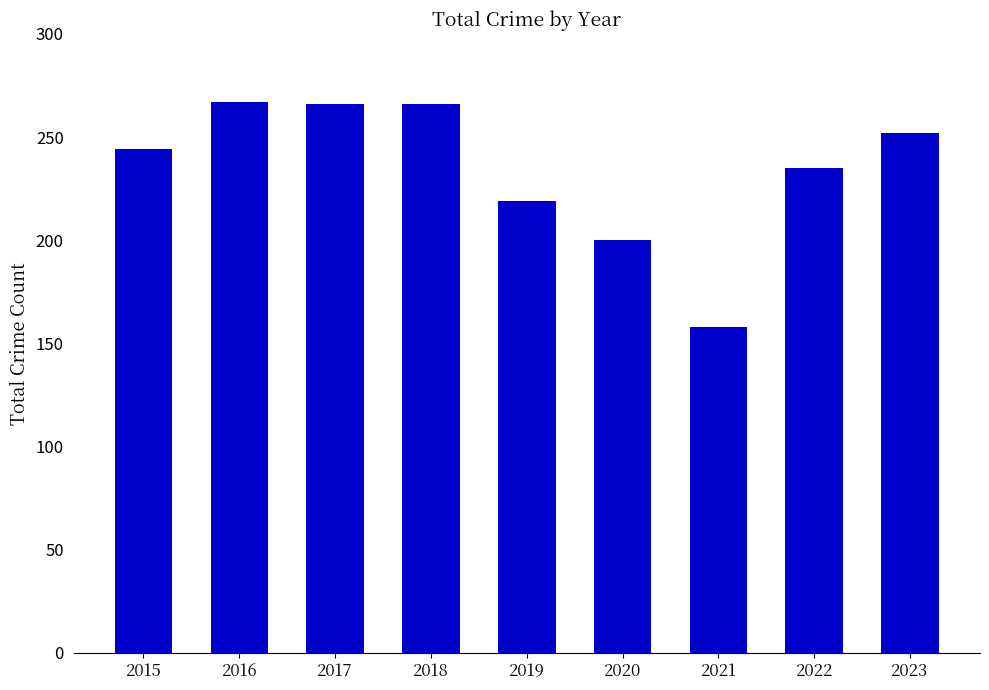

What is the value of the 6th bar from the left?

200